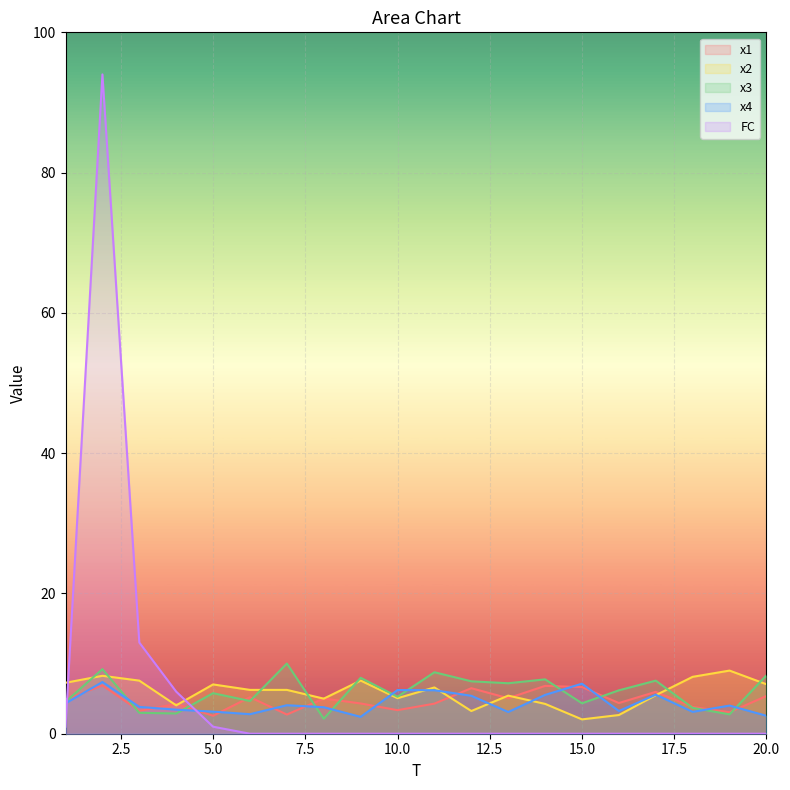

Does the chart display data point markers on the line(s)?

No